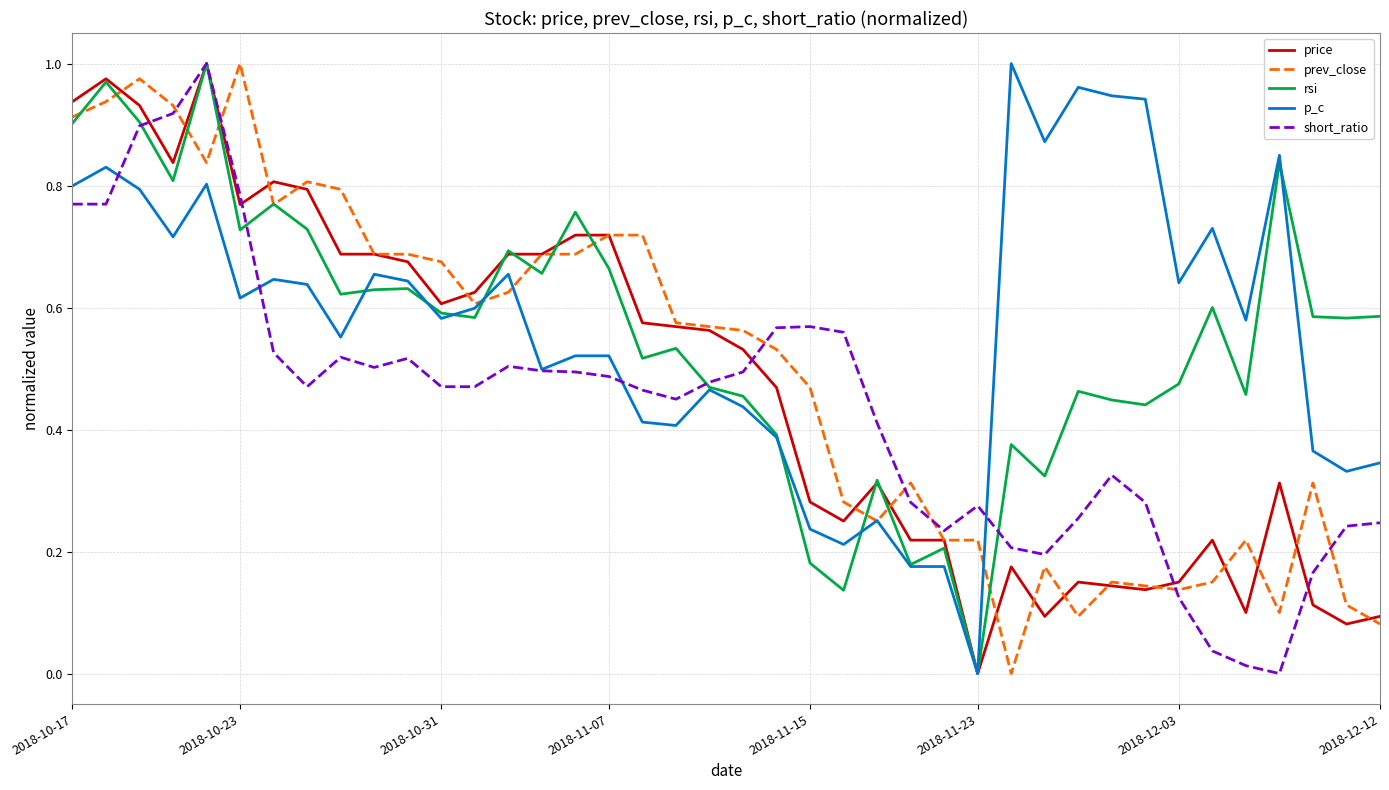

The rsi series shows 0.1 at 2018-11-15. True or false?

False